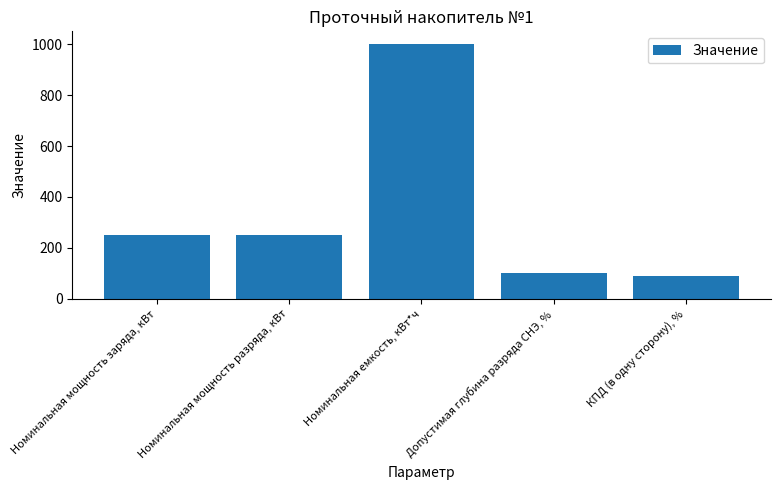

What is the smallest value displayed?

89.5